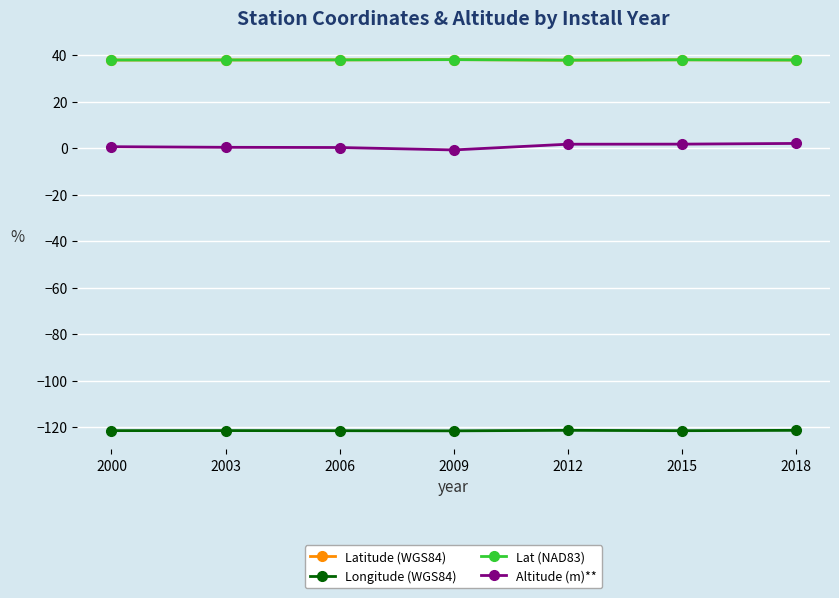

What is the value of the Altitude (m)** point at the 4th from the left?

-0.8